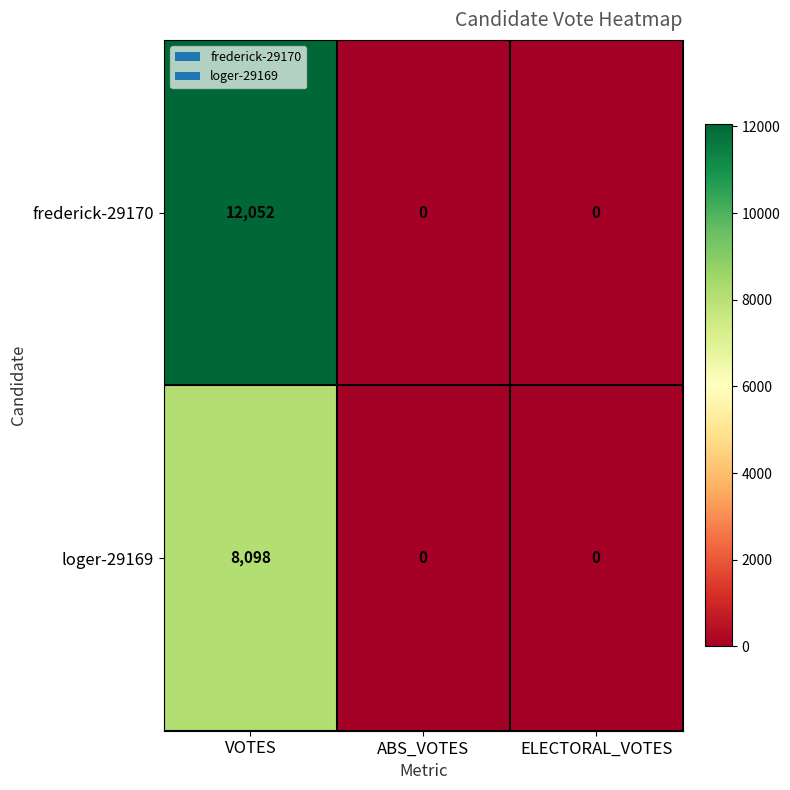

Read the loger-29169 value at VOTES.

8098